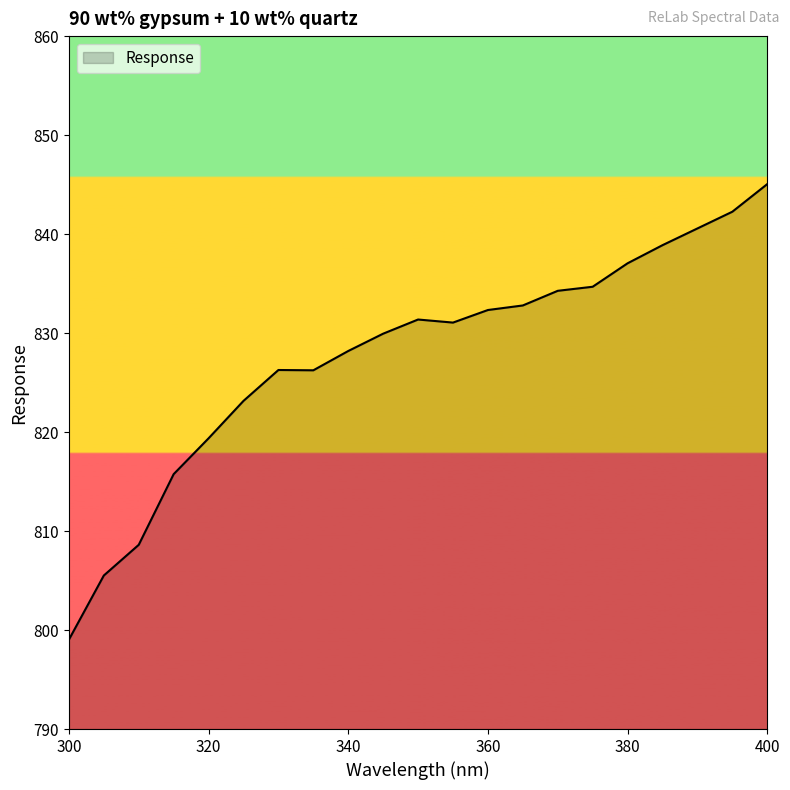

What is the minimum value shown in the chart?

799.0